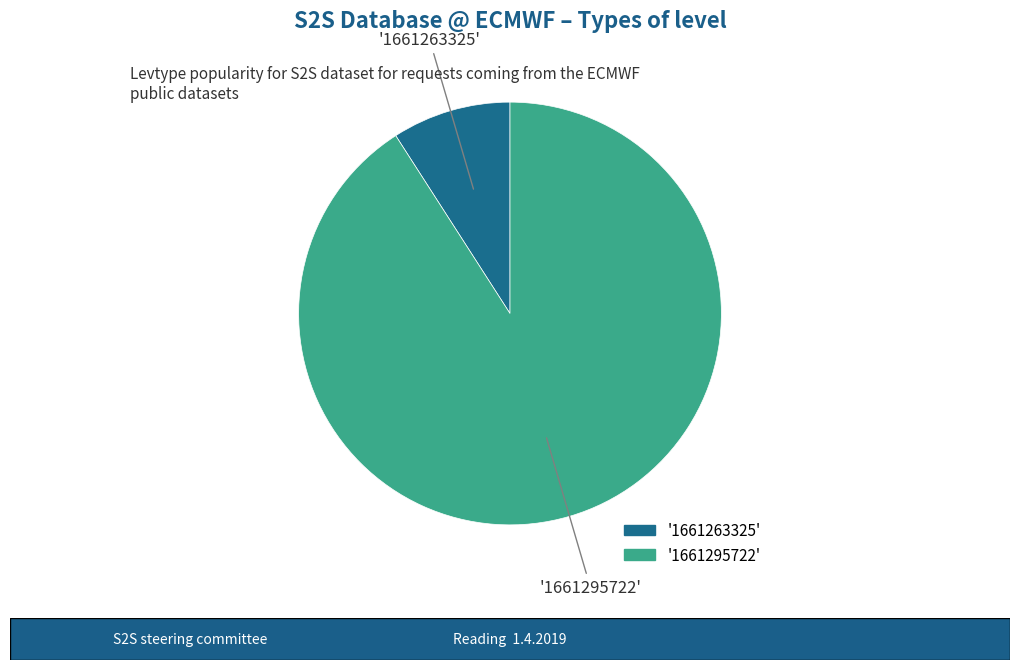

How many segments does this pie chart have?

2